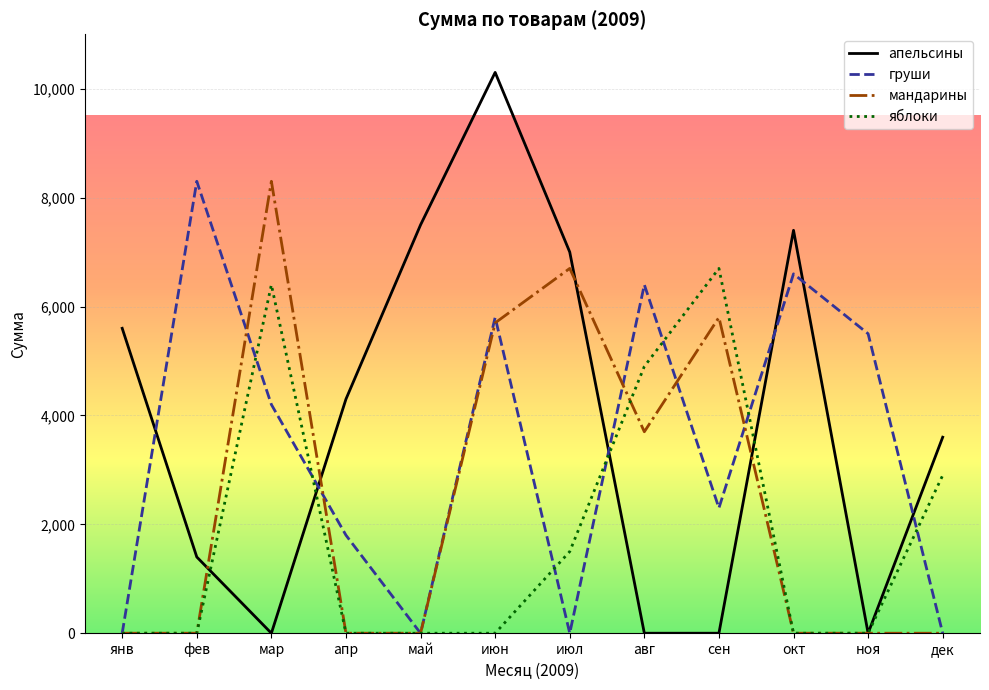

Which series has the largest total across all categories?

апельсины